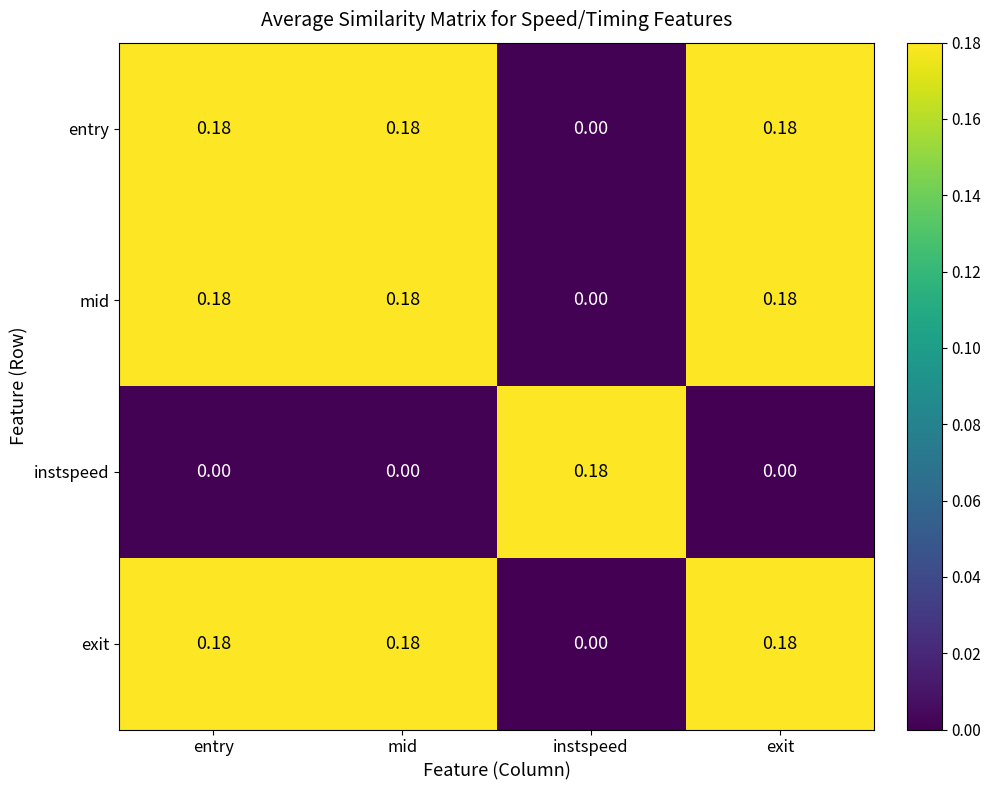

Is the value of entry at mid greater than the value of exit at instspeed?

Yes